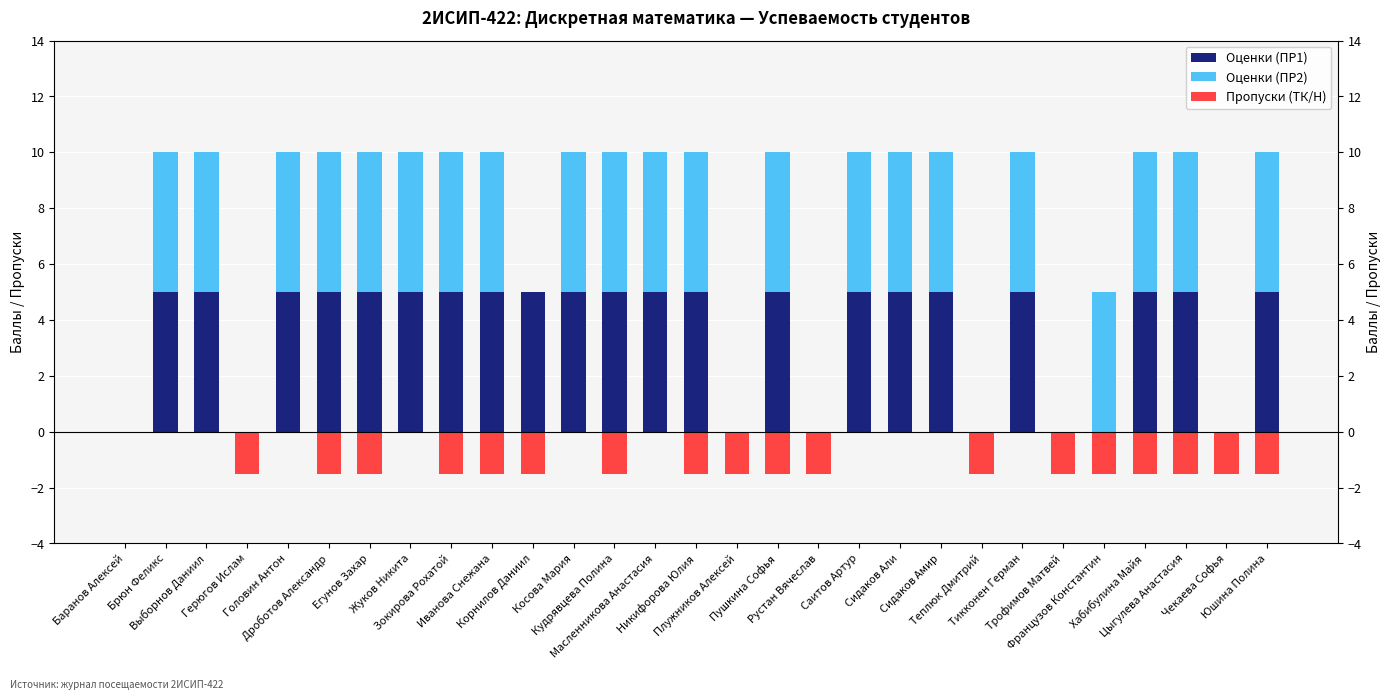

Are the bars grouped side by side (vs. stacked)?

Yes